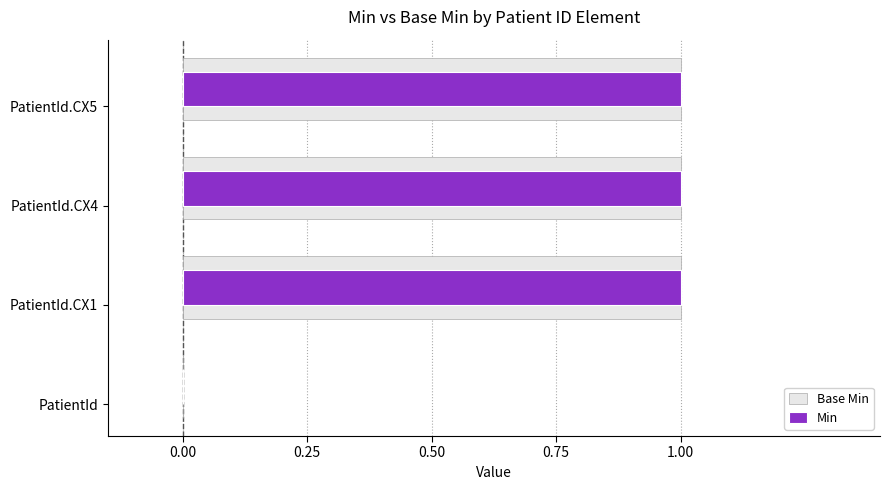

Reading left to right, what are all the values shown in this chart?

Base Min: 0	1	1	1
Min: 0	1	1	1